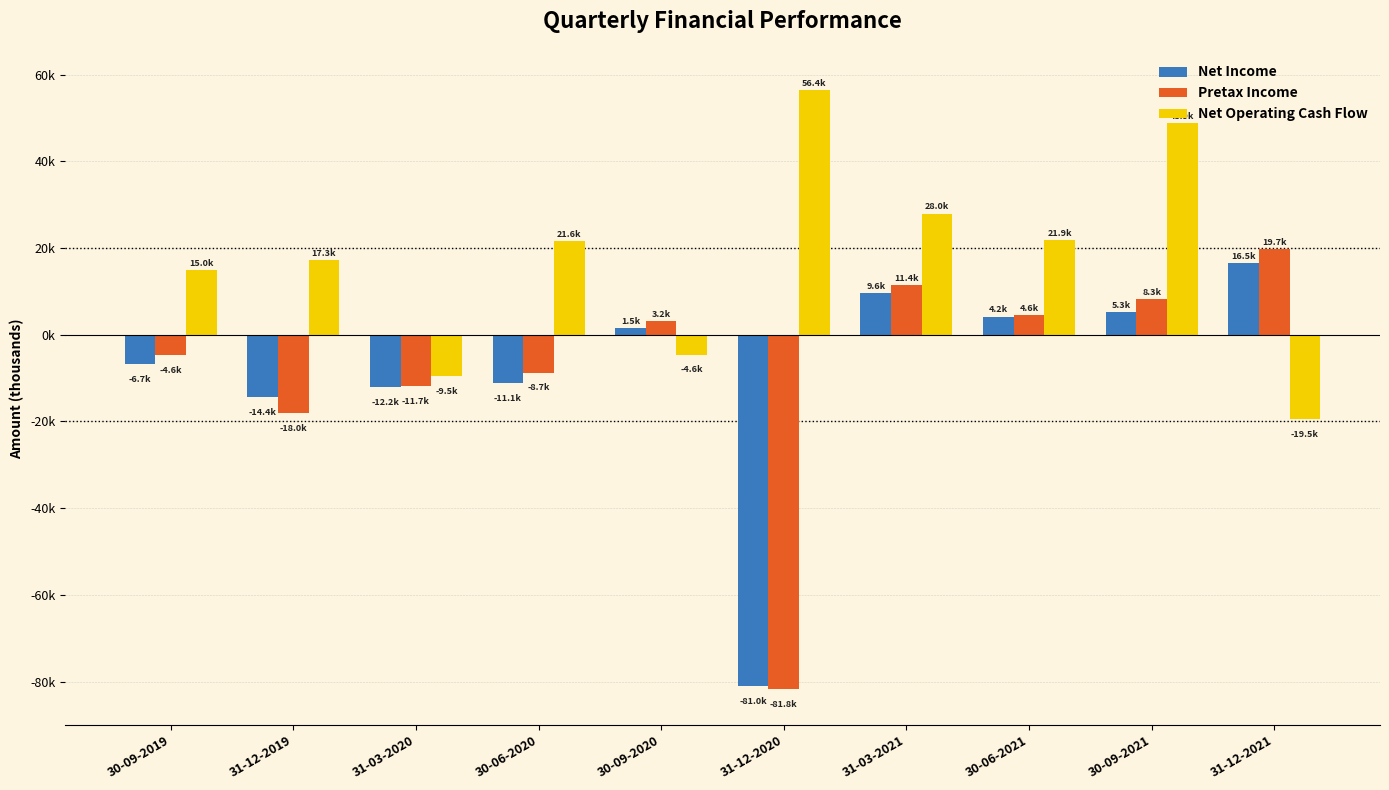

At which label is Net Income closest to -32246?

31-12-2019